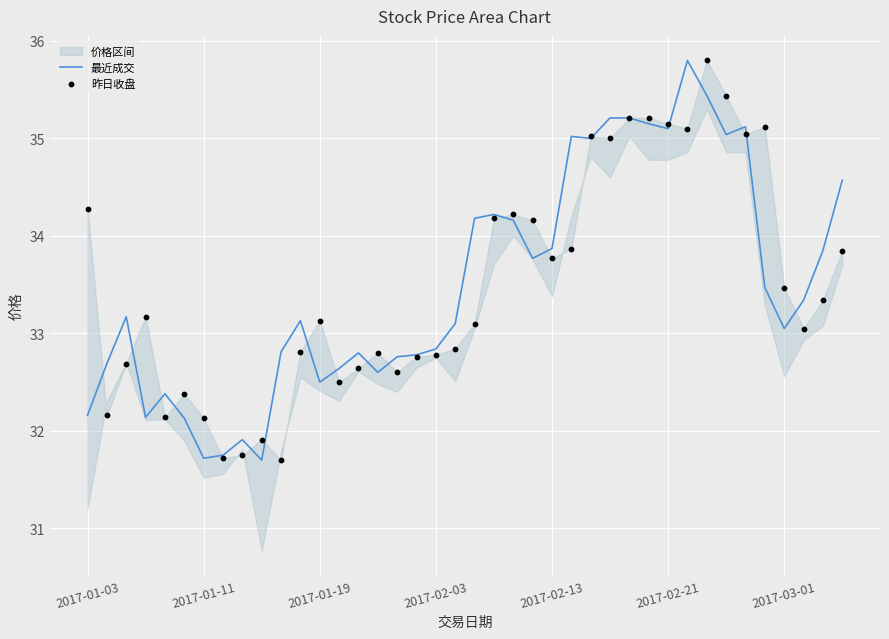

Which series reaches the maximum Y coordinate?

最近成交